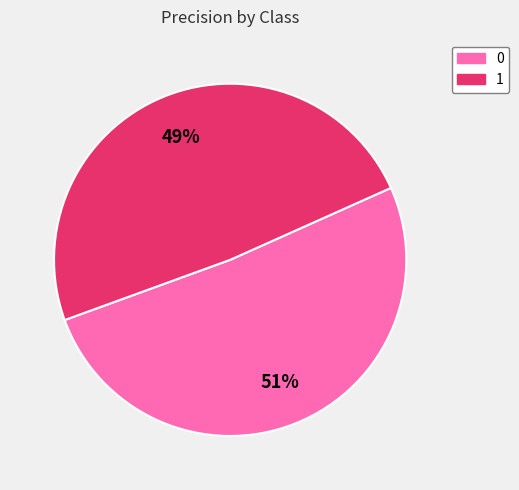

To the nearest percent, what is the combined percentage of 1 and 0?

100%